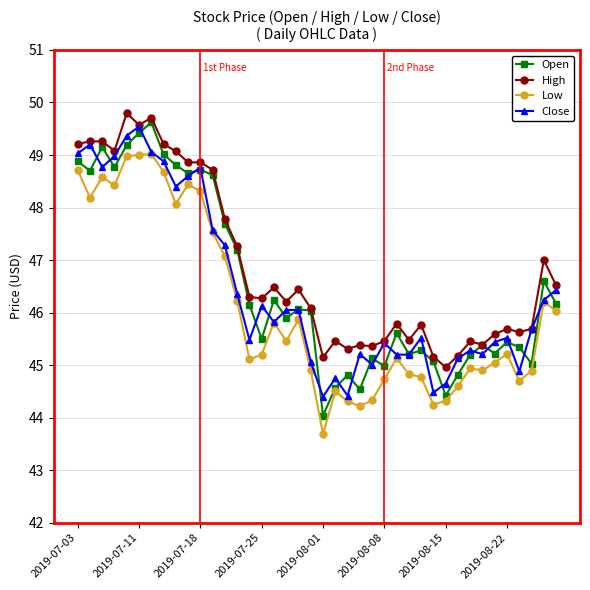

What is the smallest value displayed?

43.7